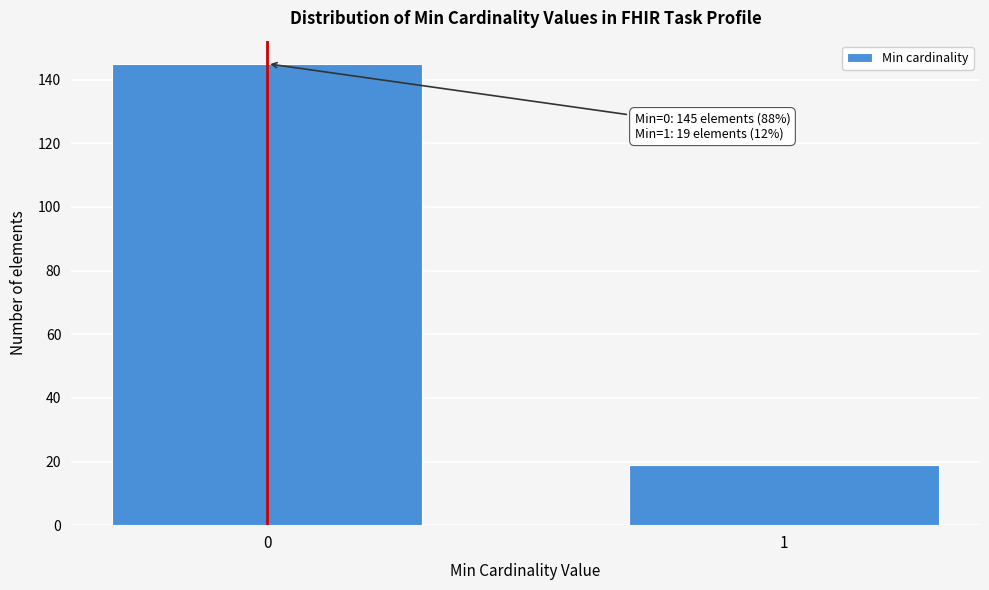

Reading left to right, list all the values displayed in this chart.

0=145	1=19